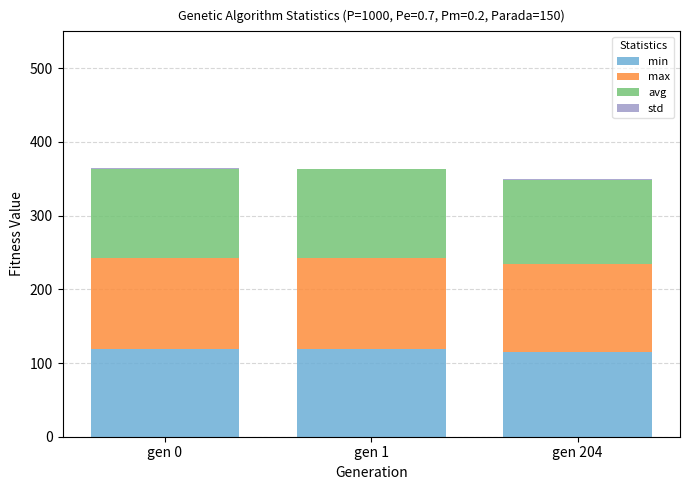

Rank the categories by min value from lowest to highest.

gen 204, gen 1, gen 0